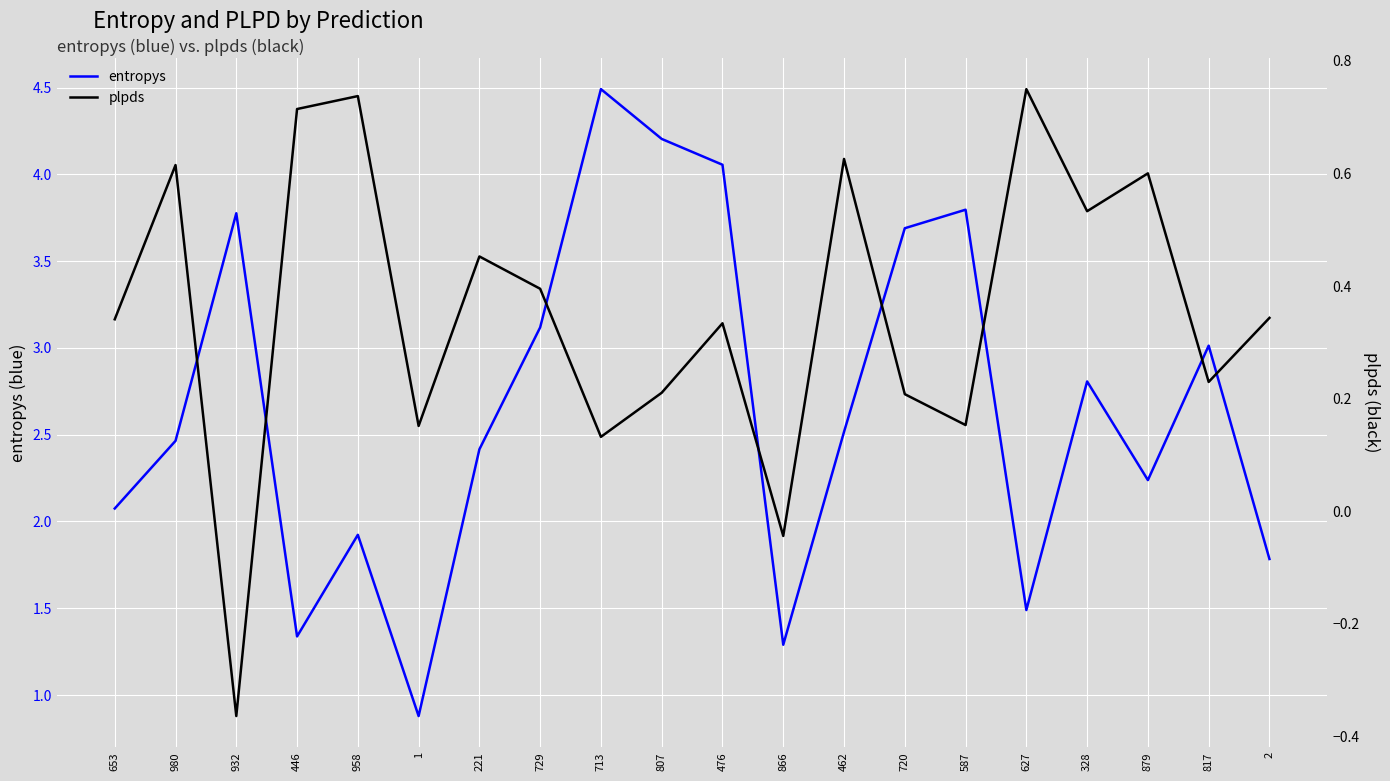

True or false: plpds and entropys cross at least once.

False